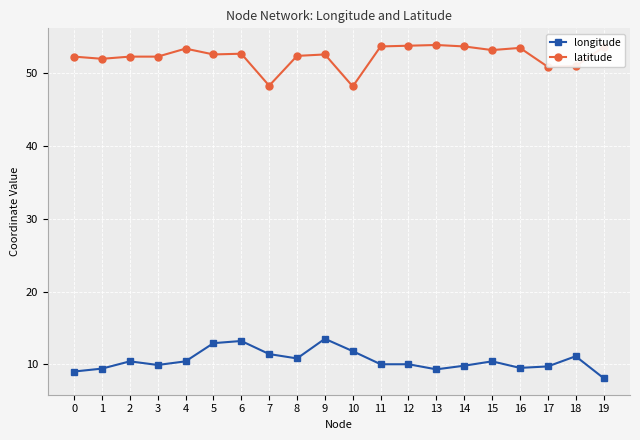

How many data points does each series have?

20